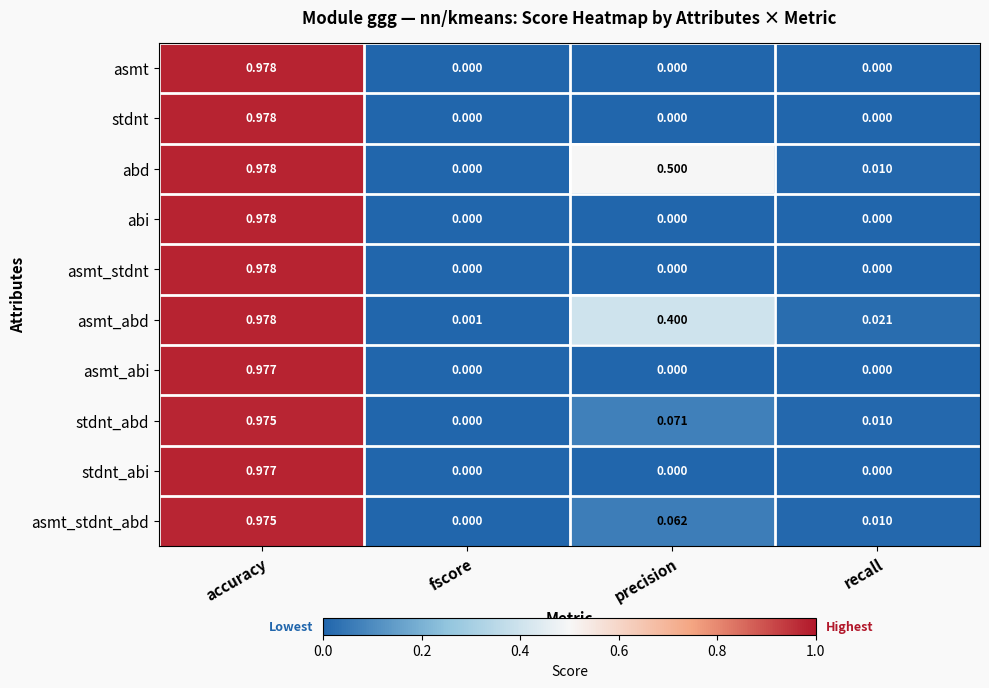

Between fscore and recall, which series saw the biggest shift?

asmt_abd